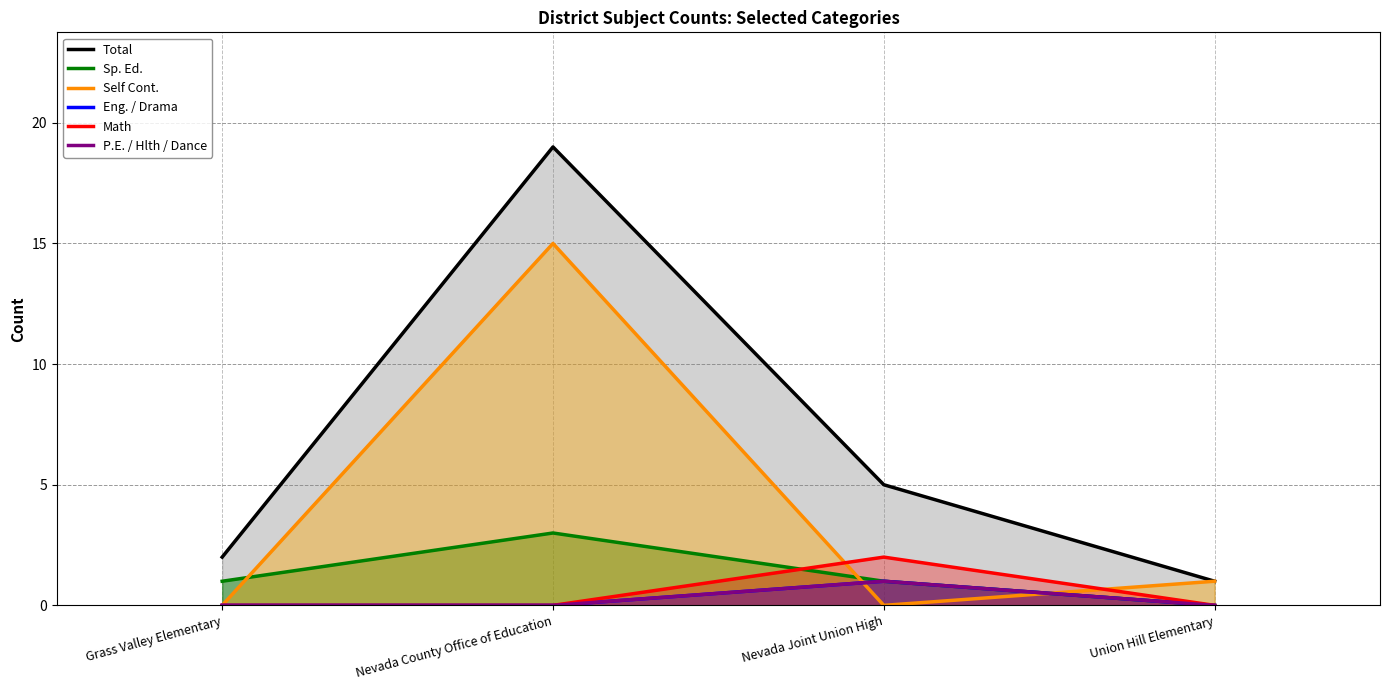

List the series in order of their peak value, lowest first.

Eng. / Drama, P.E. / Hlth / Dance, Math, Sp. Ed., Self Cont., Total